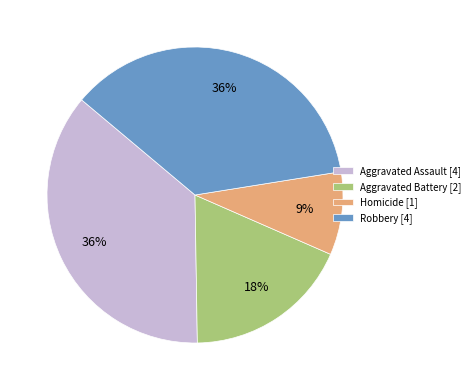

Does Aggravated Assault represent more than half of the total?

No